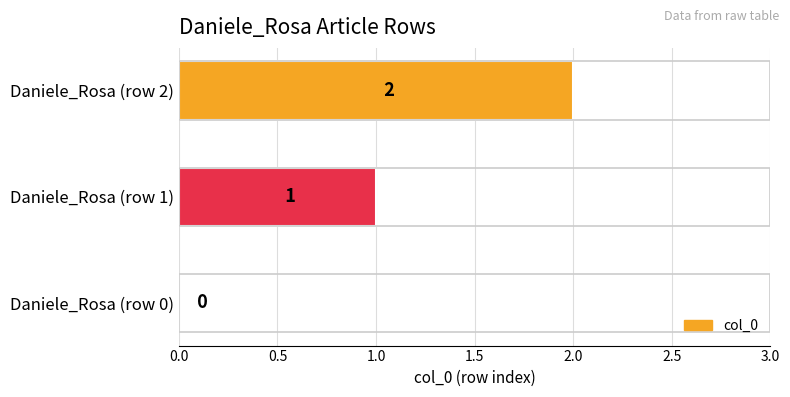

How many values are between 0 and 2?

3